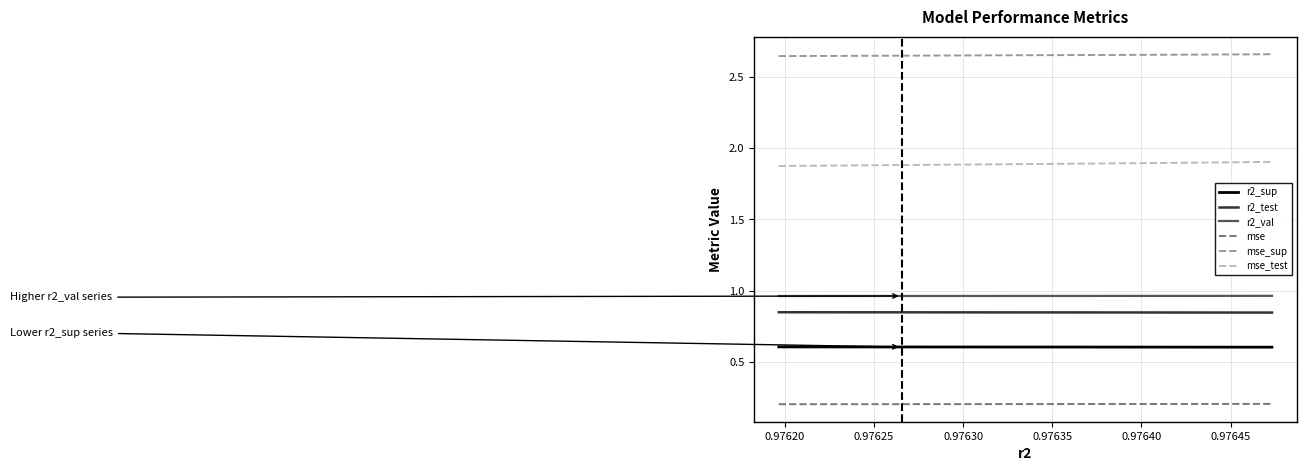

True or false: r2_val and r2_sup intersect in this chart.

False